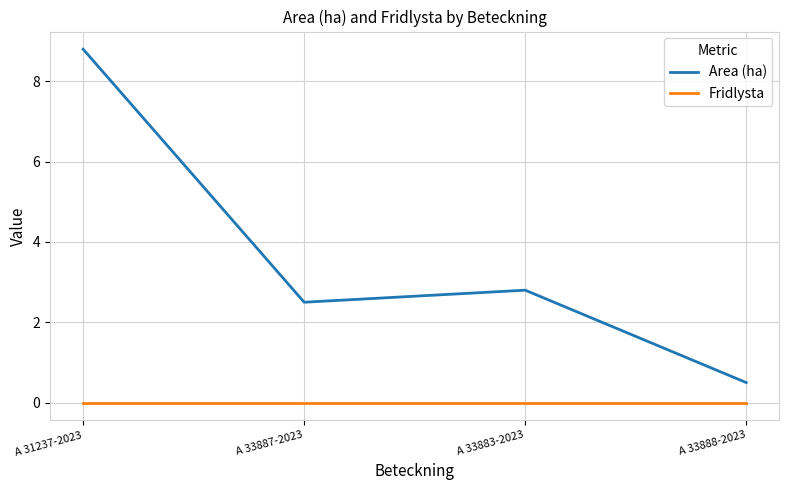

How many distinct data groups are displayed?

2